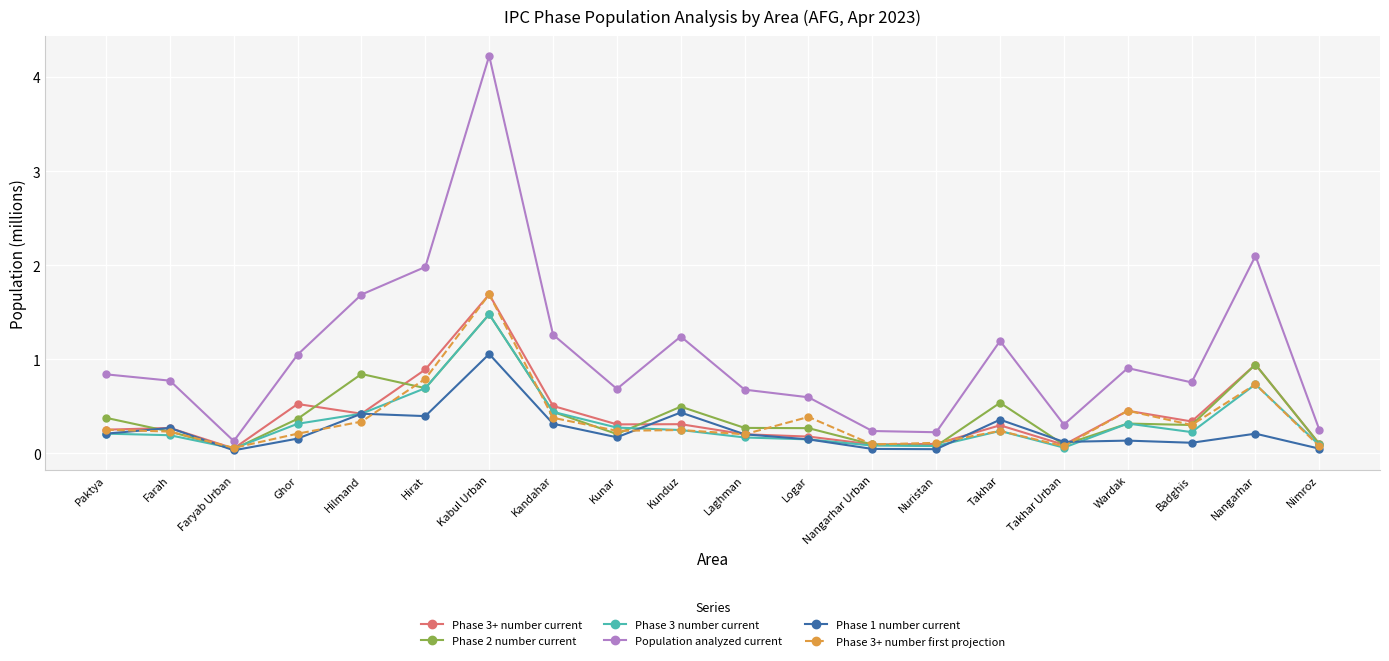

The value of Phase 2 number current at Farah is 0.4. True or false?

False